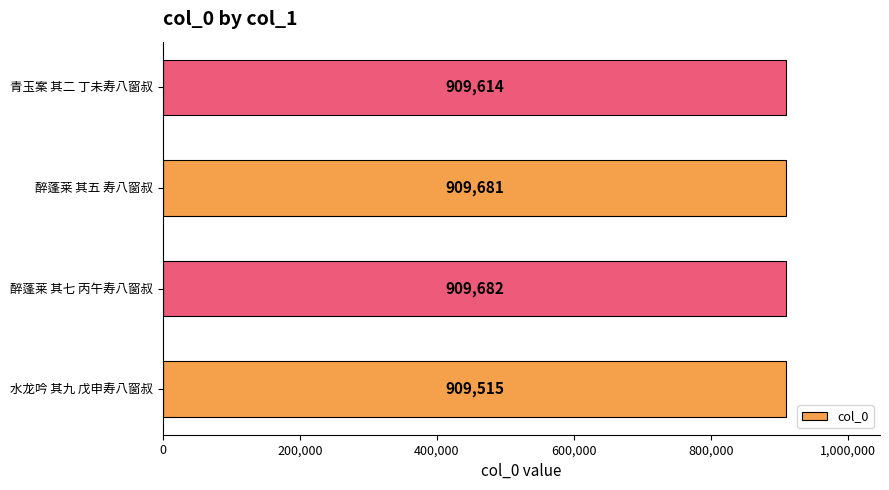

Rank the categories by value from lowest to highest.

水龙吟 其九 戊申寿八窗叔, 青玉案 其二 丁未寿八窗叔, 醉蓬莱 其五 寿八窗叔, 醉蓬莱 其七 丙午寿八窗叔